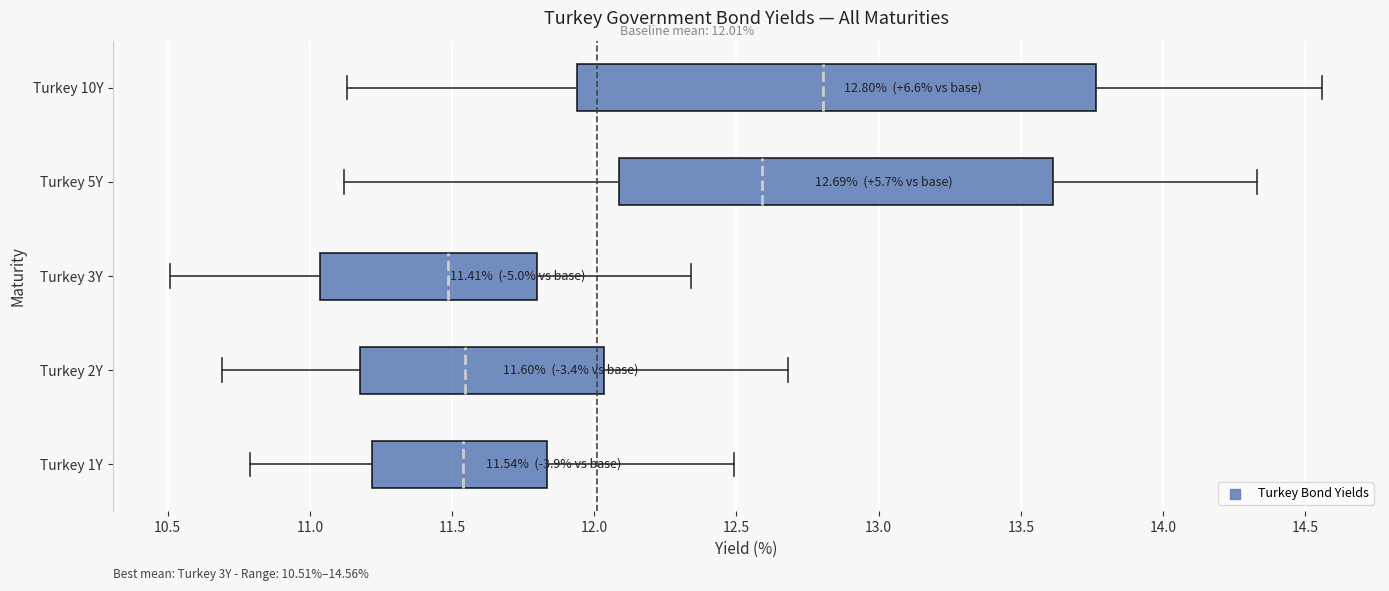

Which box's median line is the furthest to the left?

Turkey 3Y